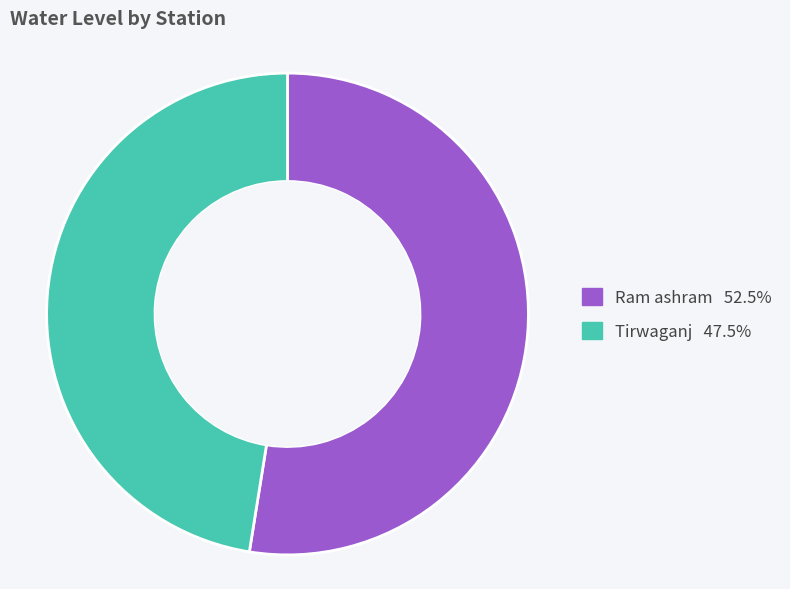

Do Tirwaganj and Ram ashram together represent more than half of the pie?

Yes